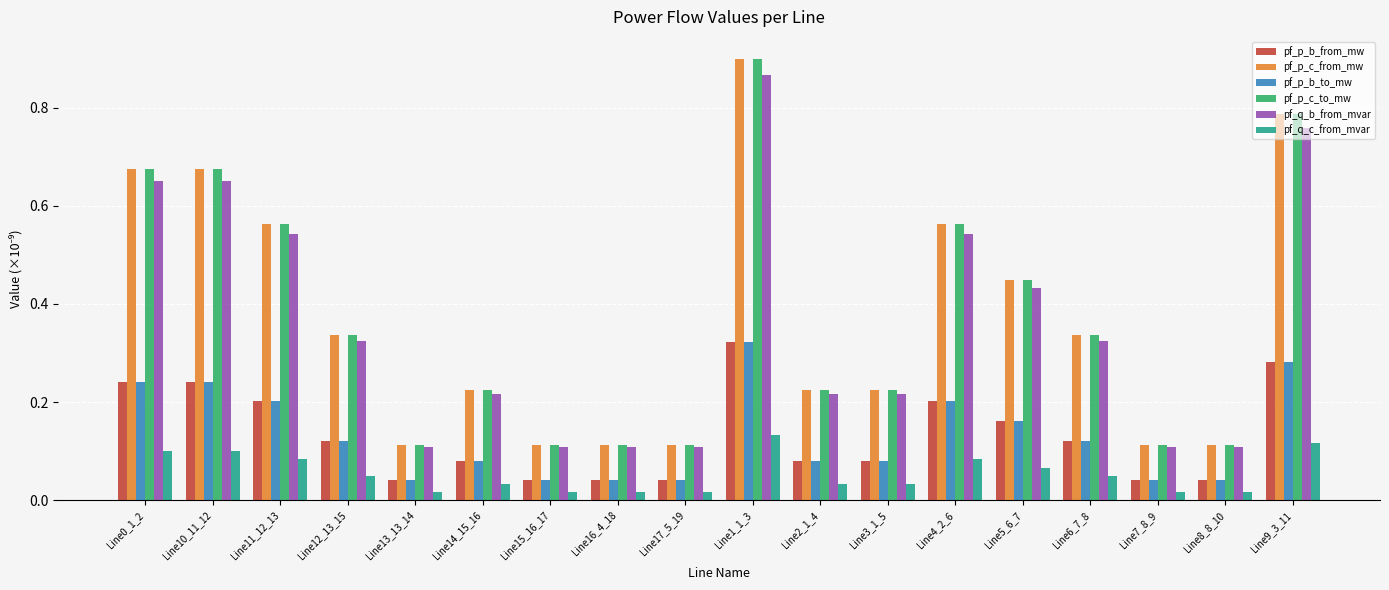

What is the total value across all series at Line11_12_13?

2.2